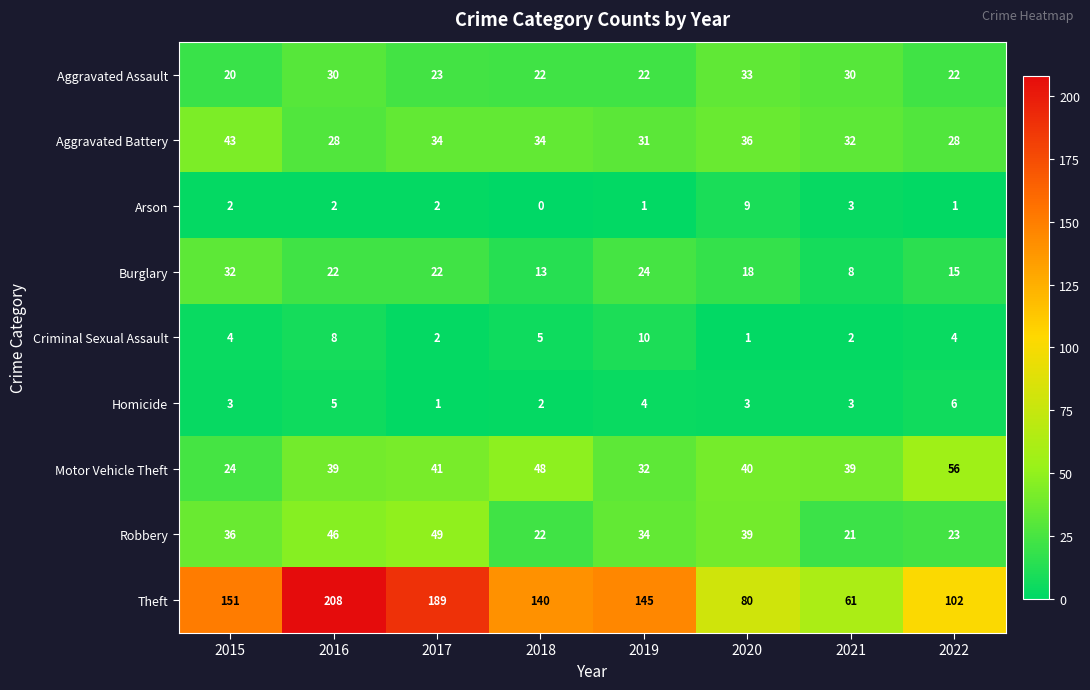

At which category is the sum across all series the highest?

2016